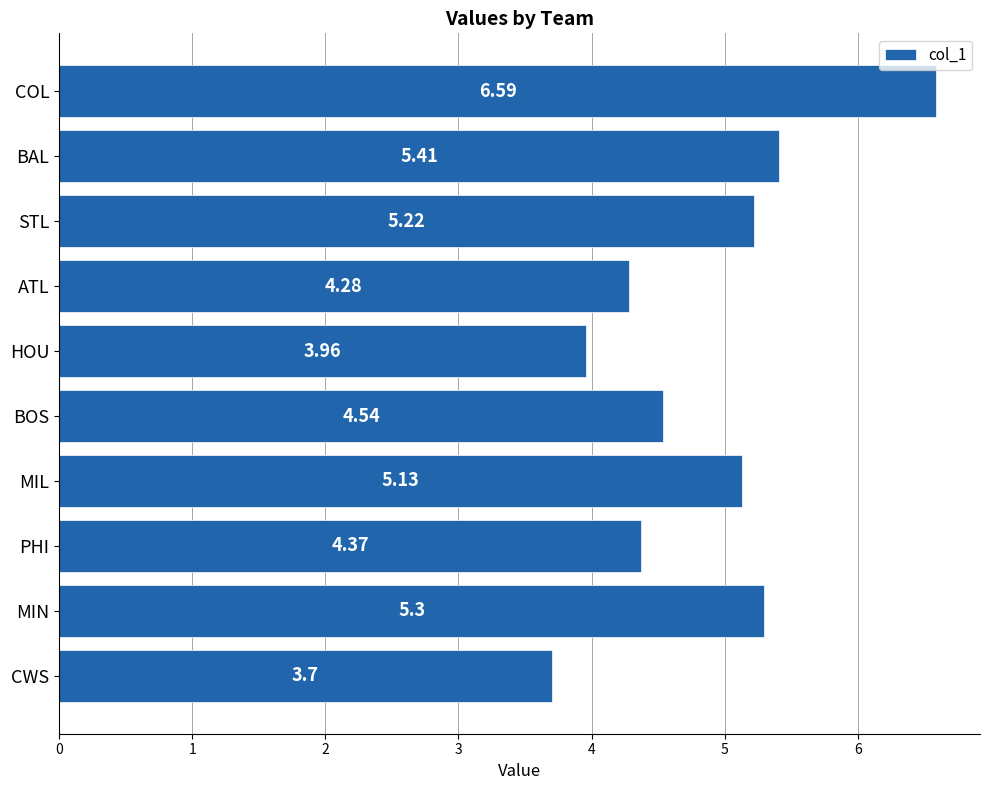

Approximately how many times larger is the value at COL compared to STL?

1.3